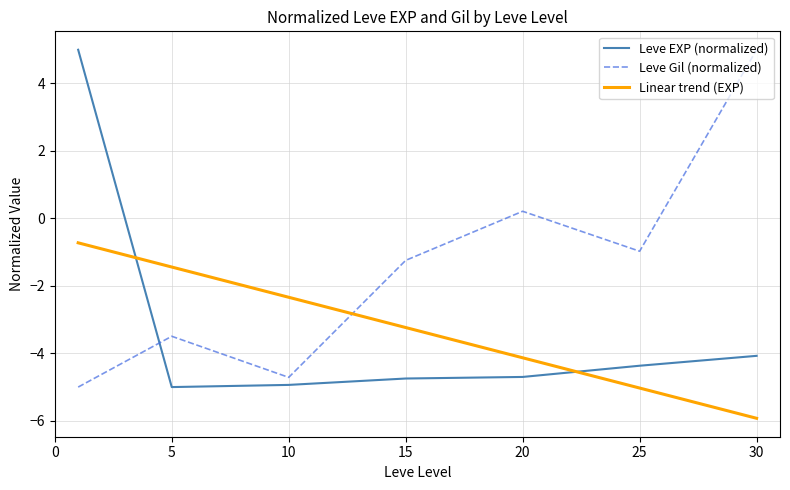

Which series ends up on top after the final intersection of Linear trend (EXP) and Leve EXP (normalized)?

Leve EXP (normalized)